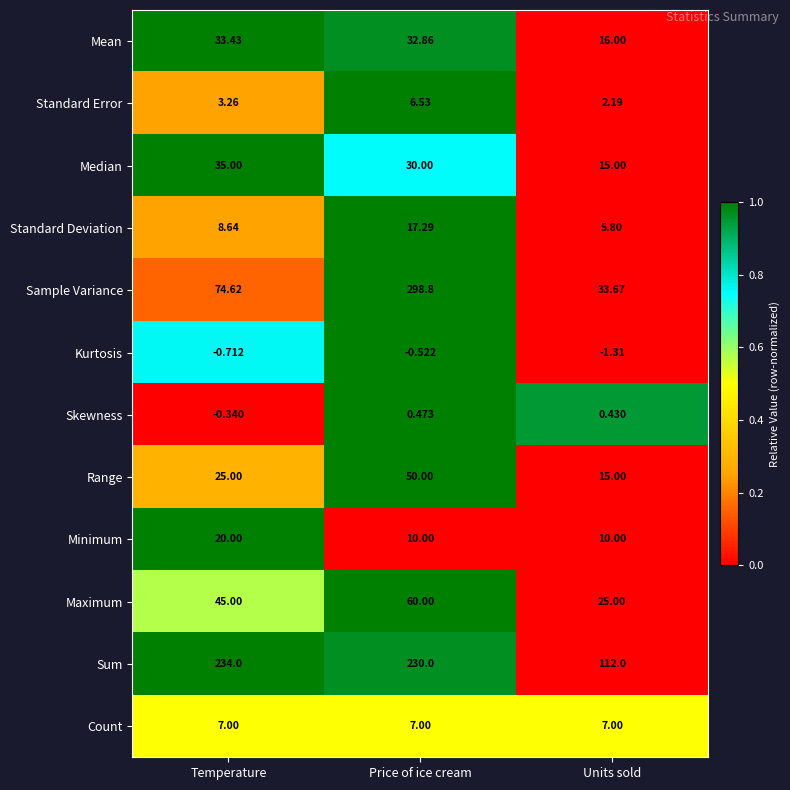

Which series has the largest range (max minus min)?

Sample Variance